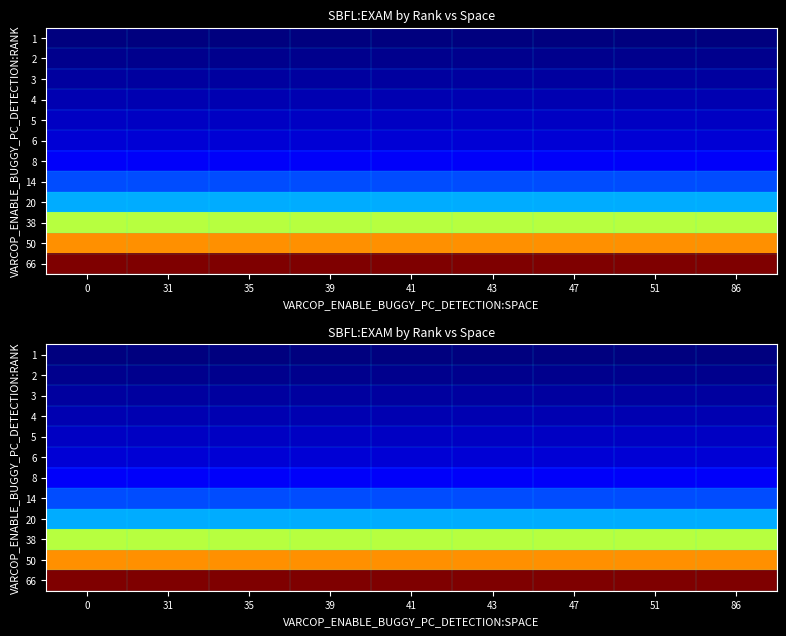

What is the difference between the highest and lowest values at 51?

2.8